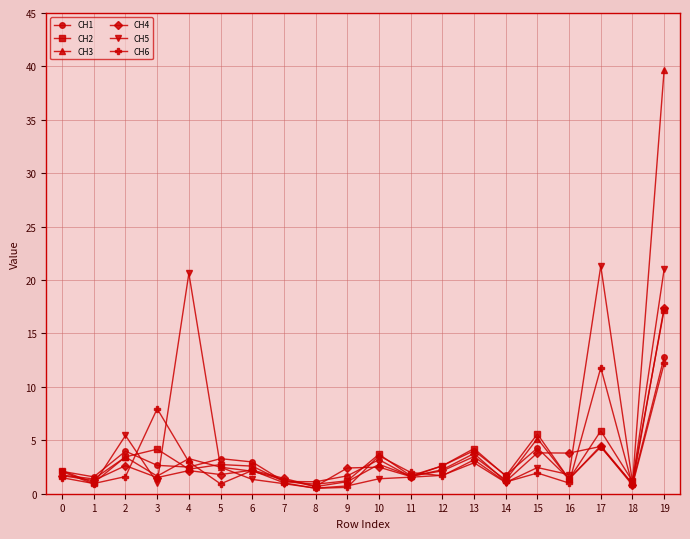

What is the difference between the highest and lowest values at 12?

0.9